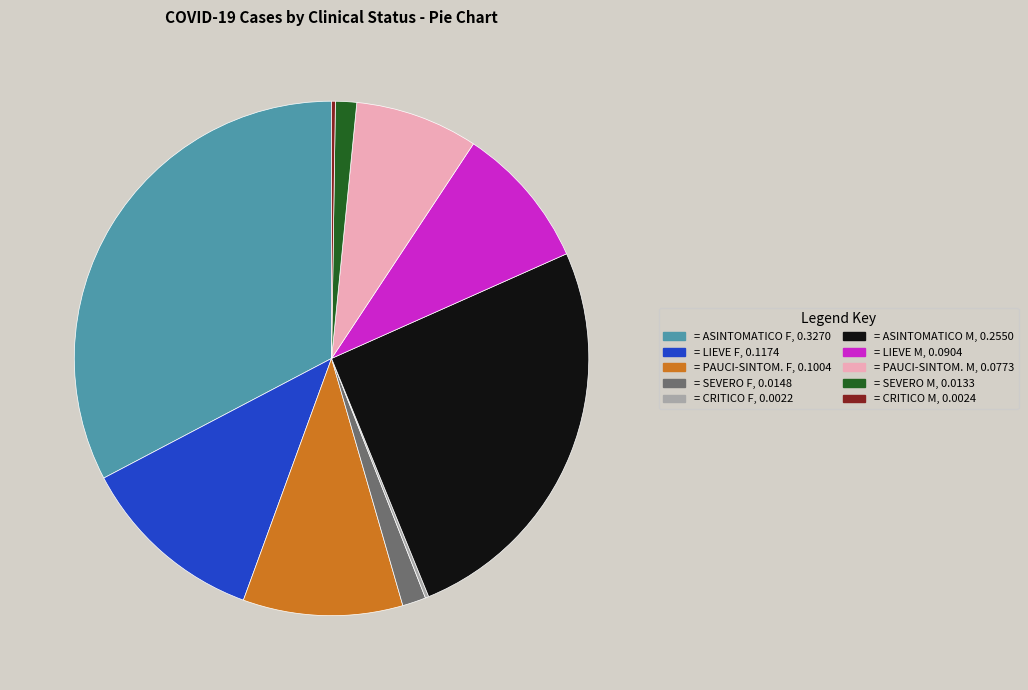

Is there a majority slice in this chart?

No